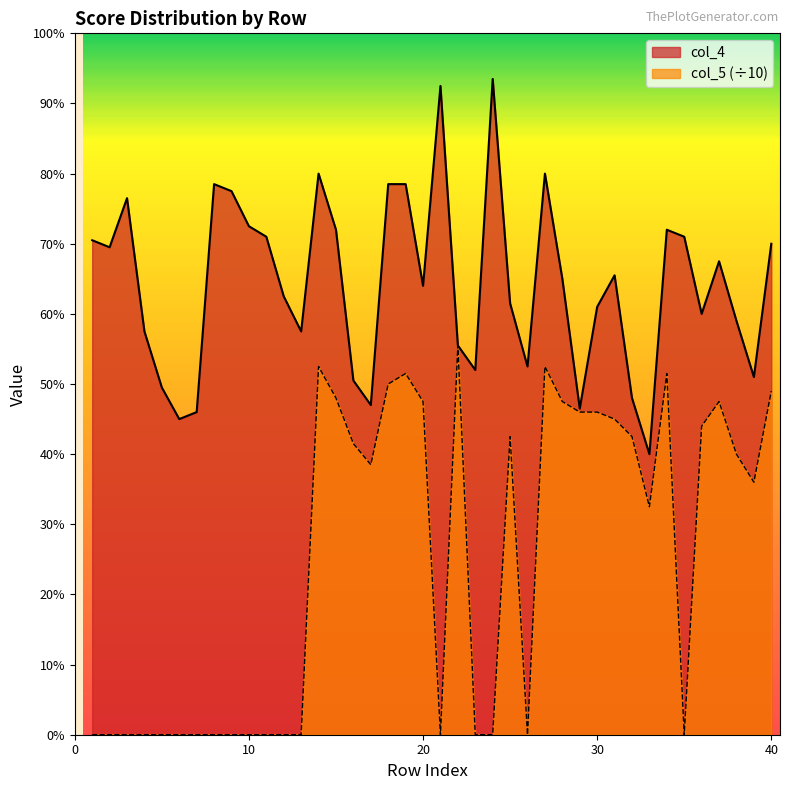

The col_5 series shows 9.0 at 31. True or false?

True